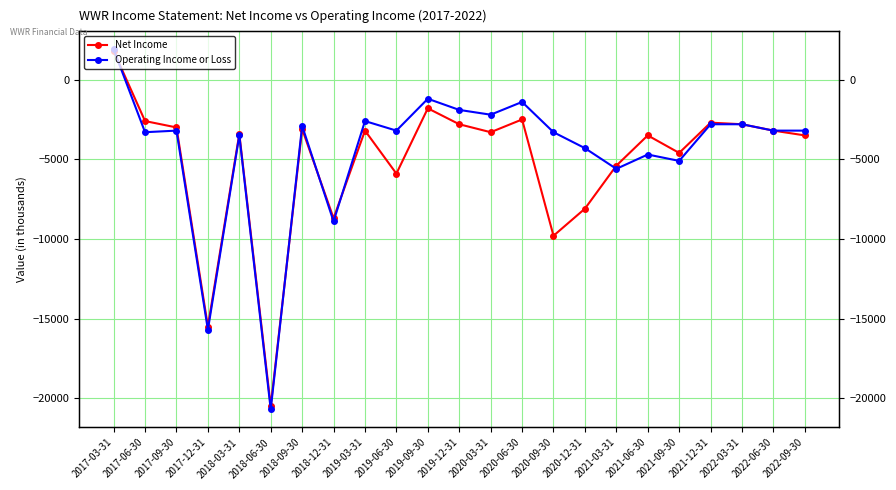

What is the smallest value displayed?

-20700